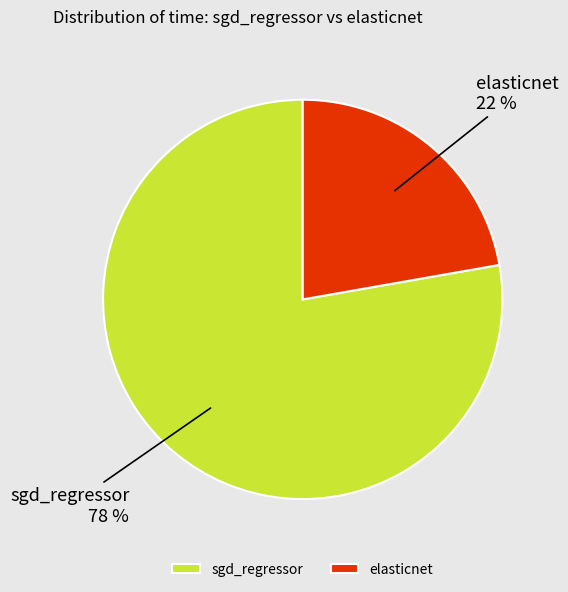

To the nearest percent, what is the combined percentage of elasticnet and sgd_regressor?

100%